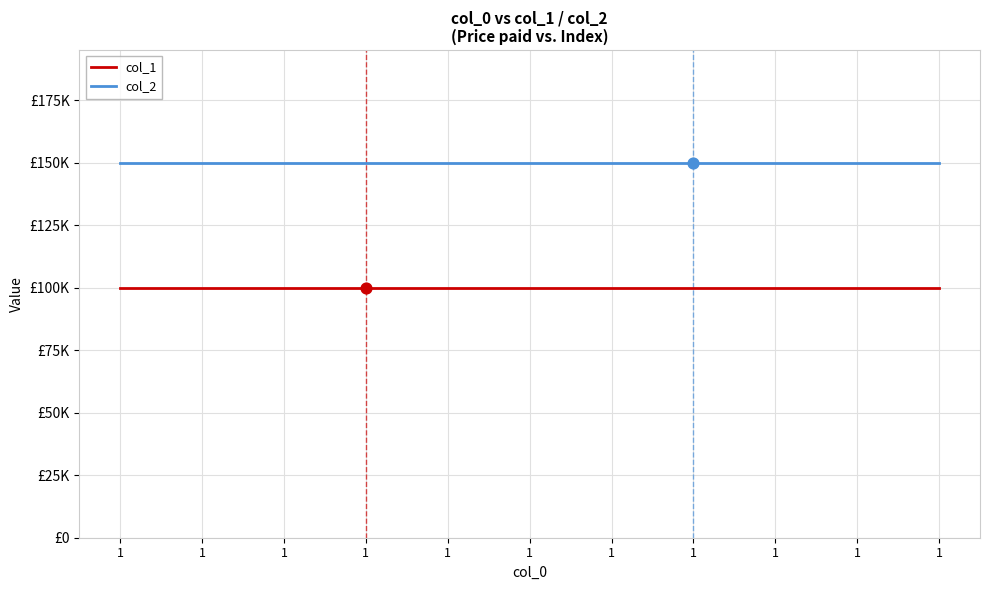

At which category is the sum across all series the highest?

1